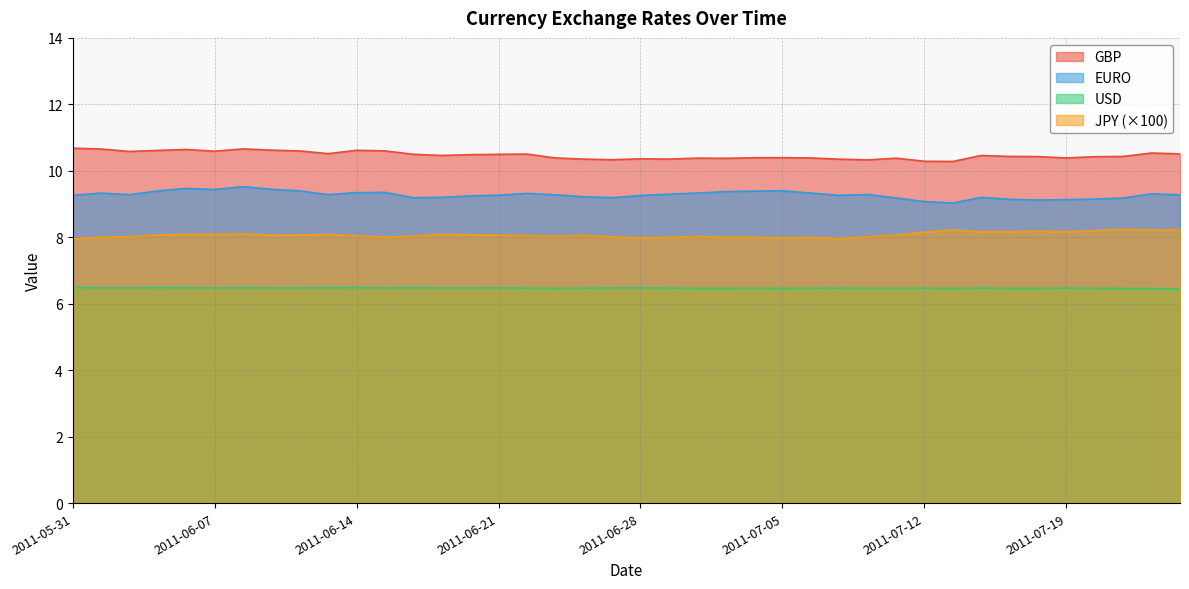

Where is EURO nearest to the value 9?

2011-07-13